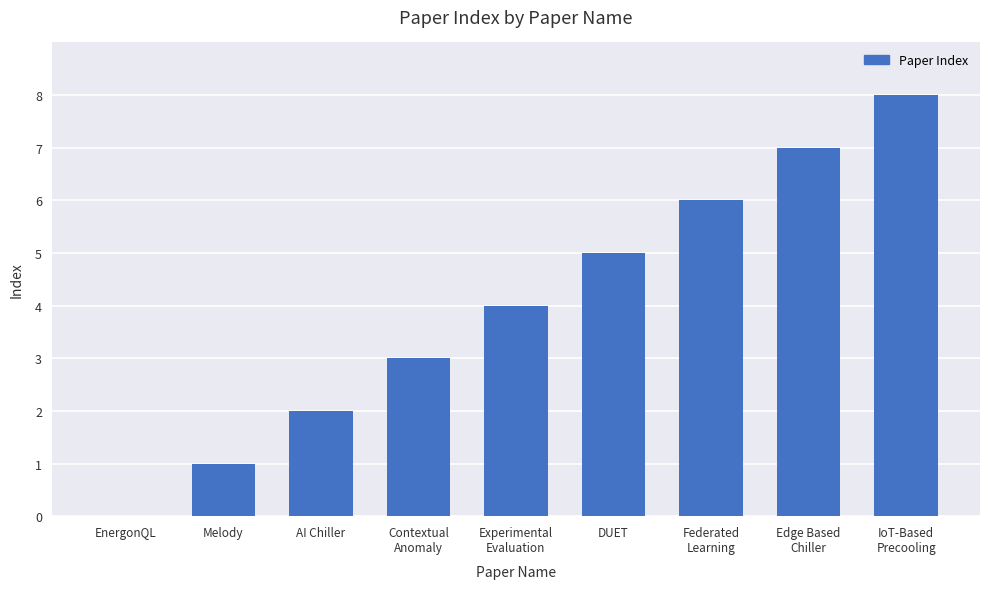

True or false: the data shows 4 at EnergonQL.

False